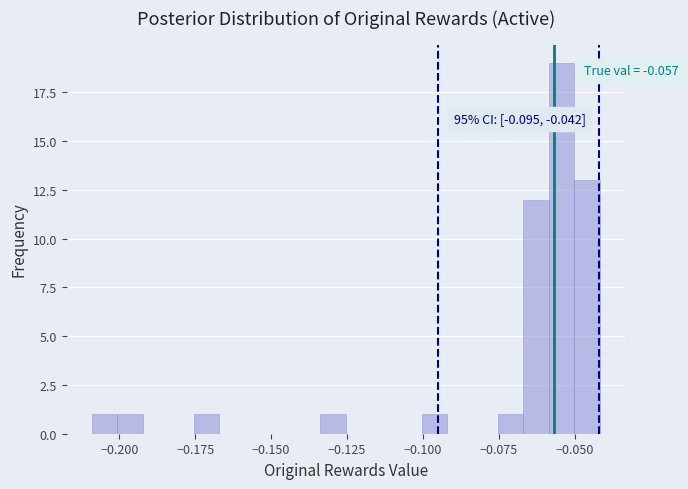

Around what value on the x-axis is the tallest bar? Give the approximate position of its centre, as read against the axis.

-0.055